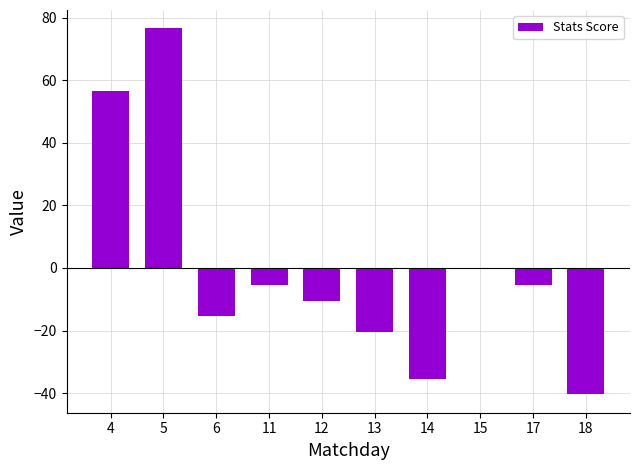

Between 17 and 5, which is larger?

5